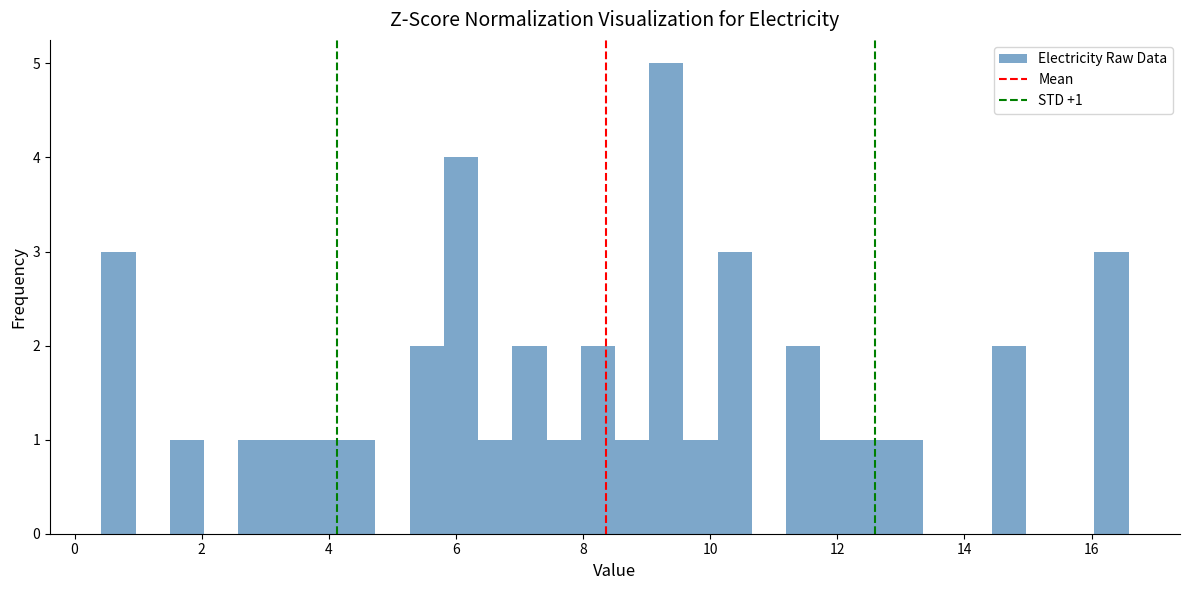

Read against the x-axis, roughly where is the centre of the tallest bar?

9.4